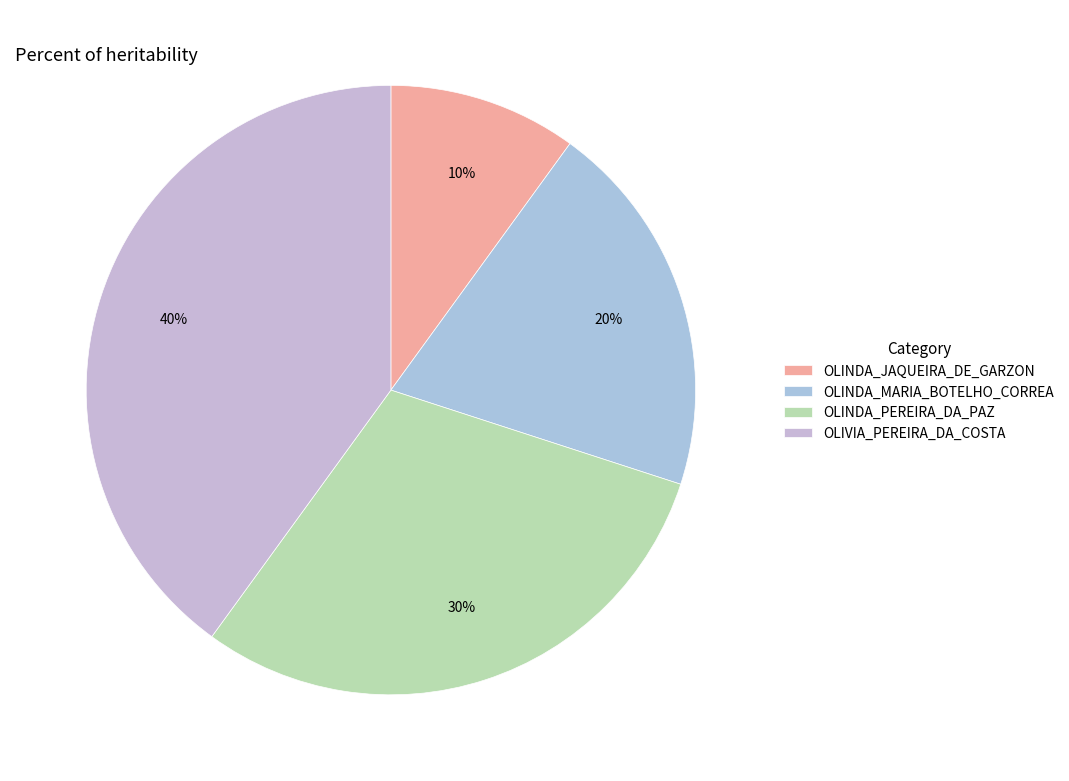

True or false: OLINDA_MARIA_BOTELHO_CORREA accounts for 29% of the total.

False